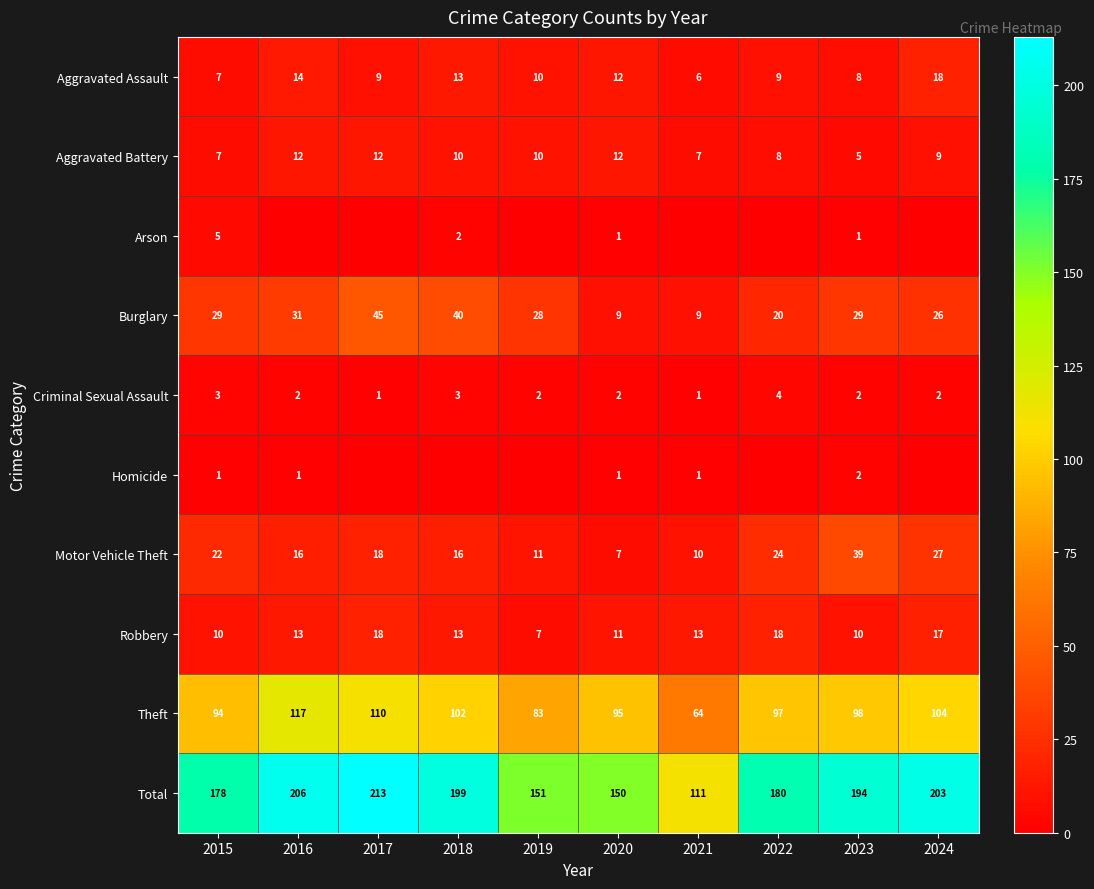

What is the total value across all series at 2016?

412